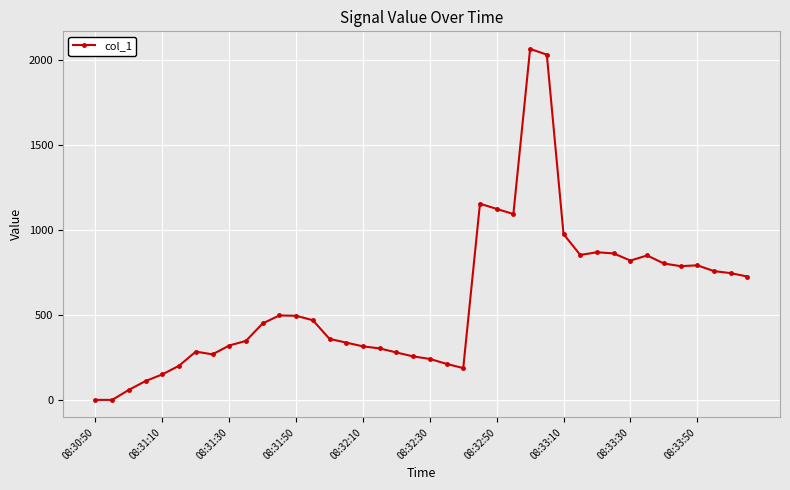

Count the number of categories in the chart.

40